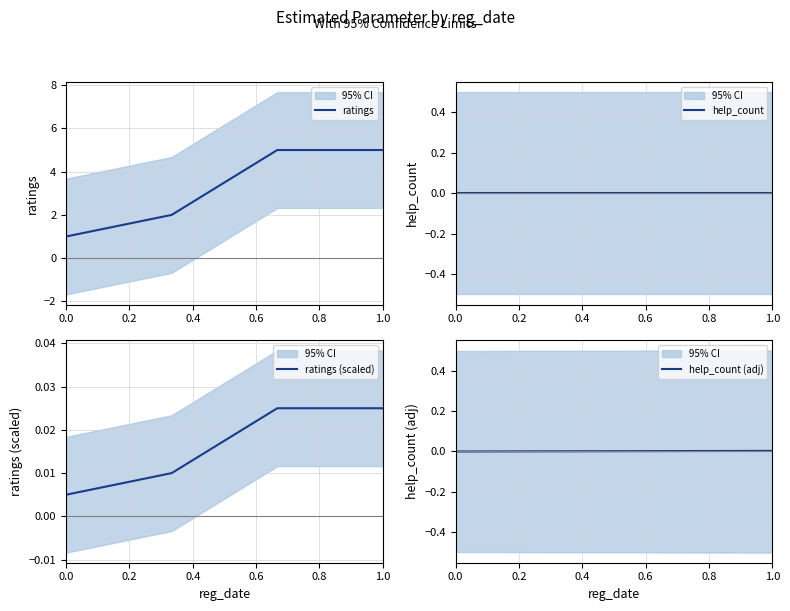

Is the value of ratings at 0.0 greater than the value of ratings (scaled) at 0.0?

Yes